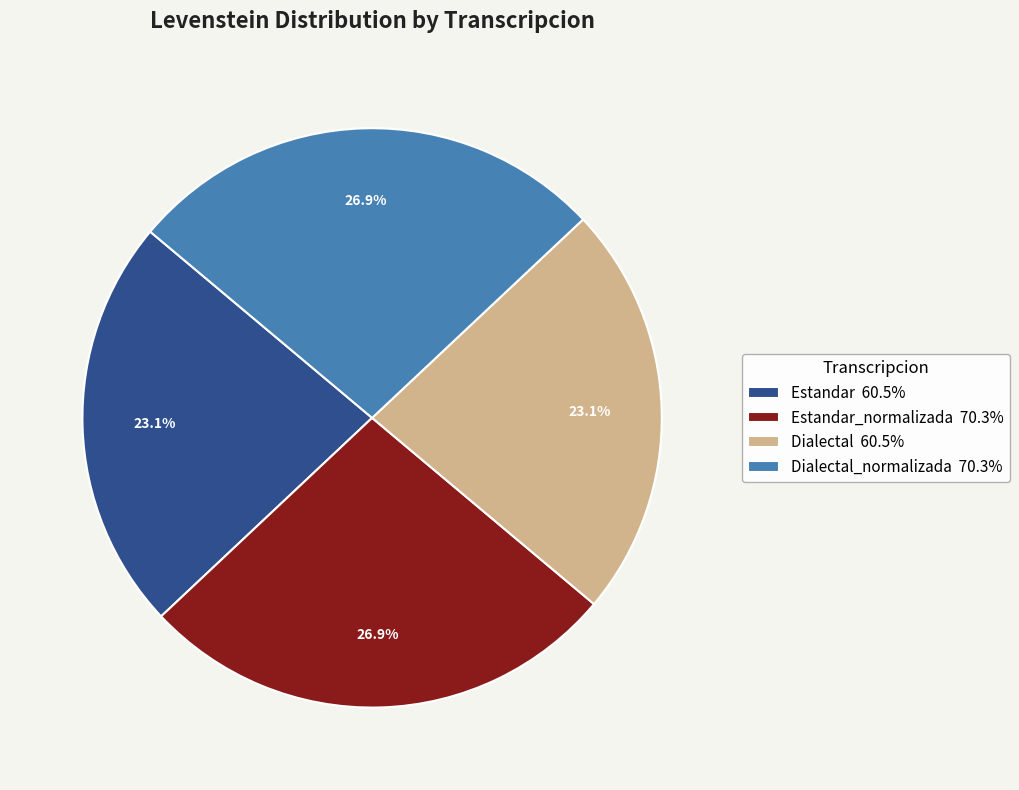

Approximately how many times larger is the value at Dialectal 60.5% compared to Estandar_normalizada 70.3%?

0.9